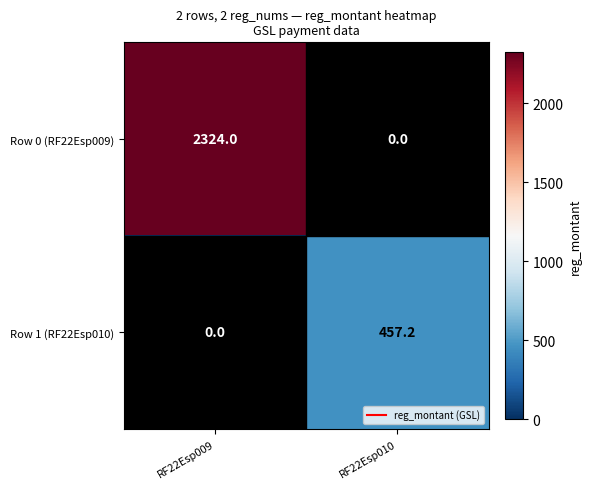

At which label does Row 1 (RF22Esp010) first exceed 457?

RF22Esp010